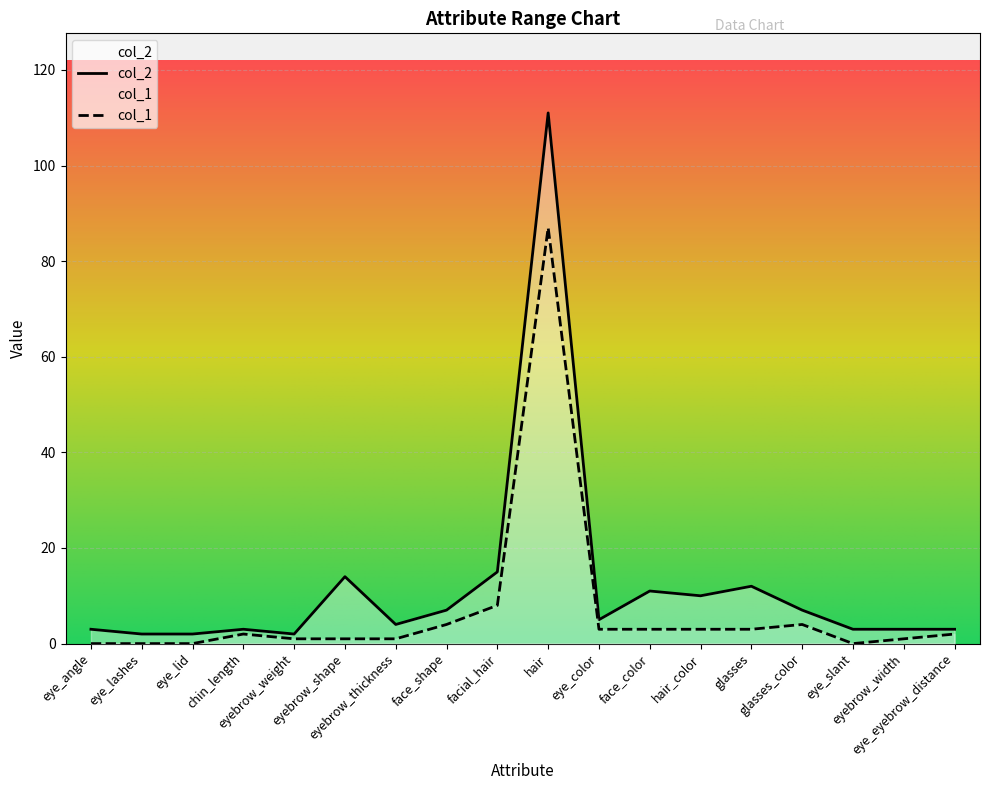

True or false: col_2 and col_1 cross at least once.

False